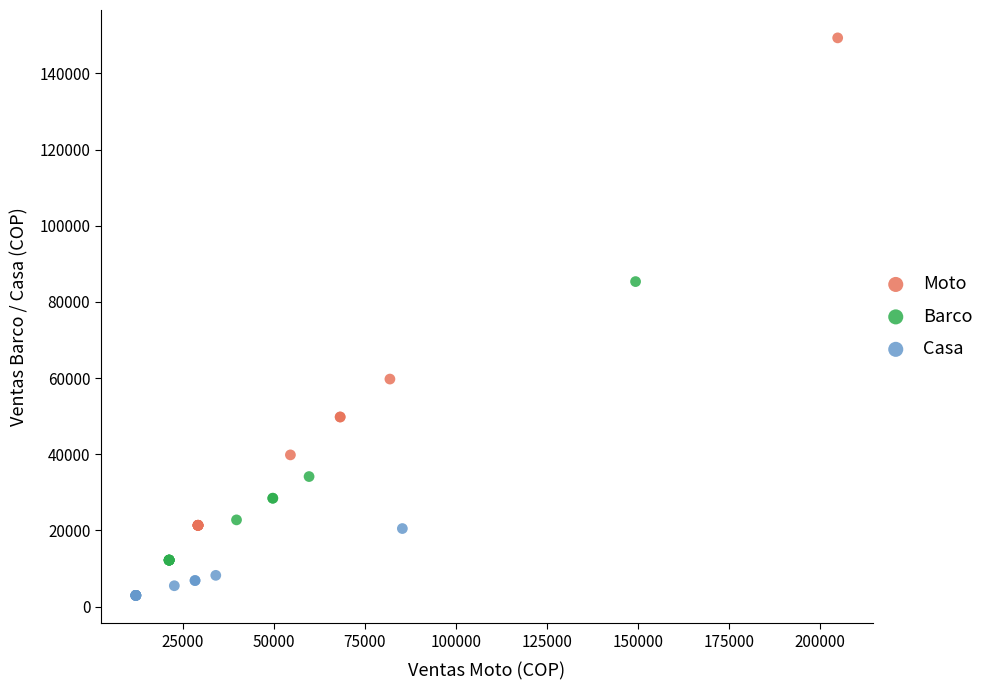

Which series has the largest Y range (max minus min)?

Moto